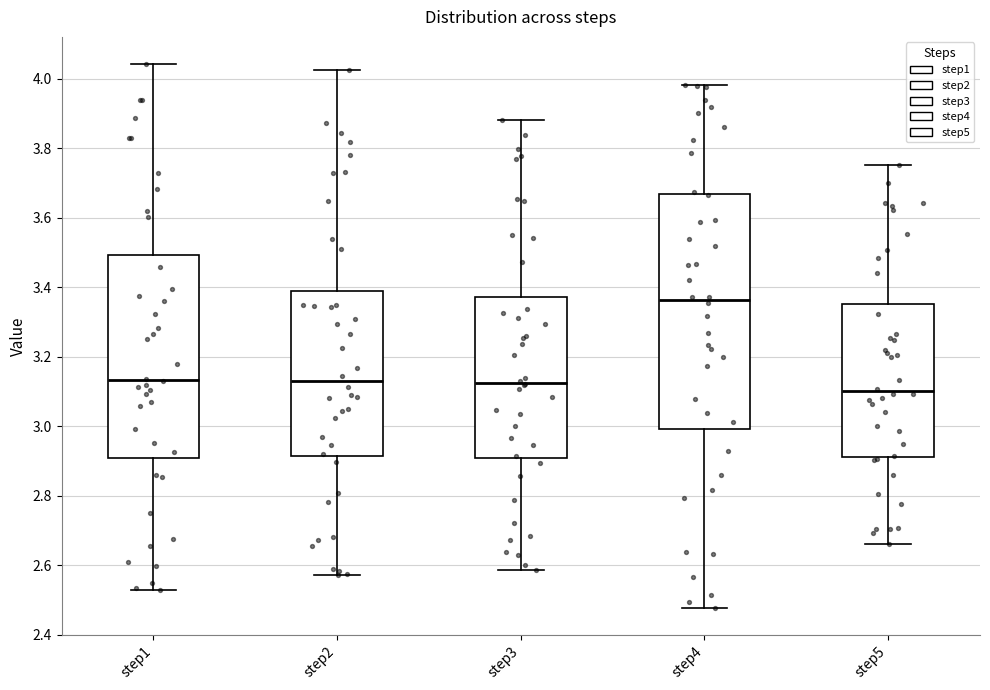

Where is the lower edge of the box for step3 on the y-axis? The values are not printed on the chart, so give them approximately, as read against the axis.

2.90